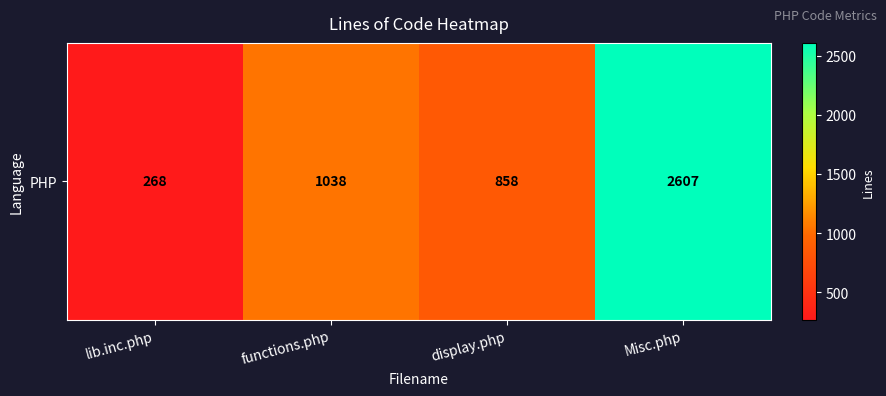

Is it true that the value at display.php is 179?

False